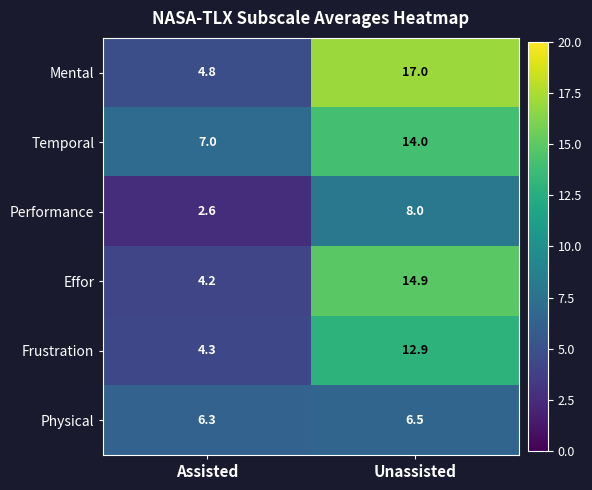

Which series has the largest range (max minus min)?

Mental